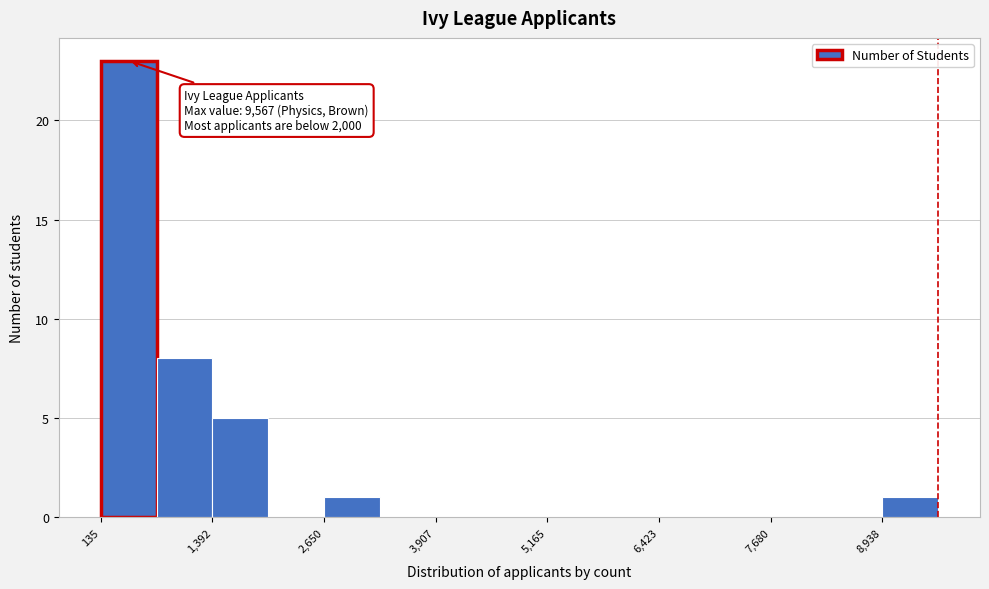

Read against the x-axis, roughly where is the centre of the tallest bar?

400